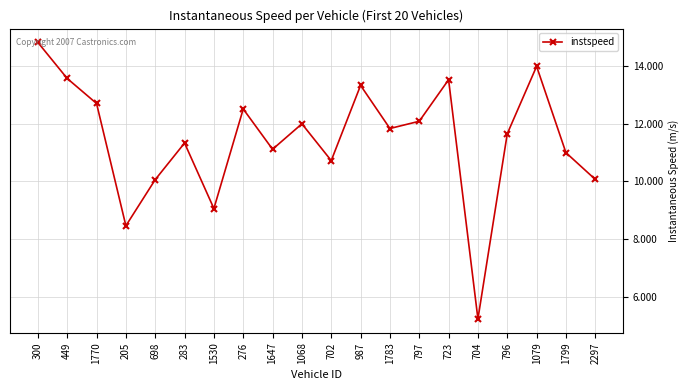

What is the change in value from 283 to 797?

+0.8